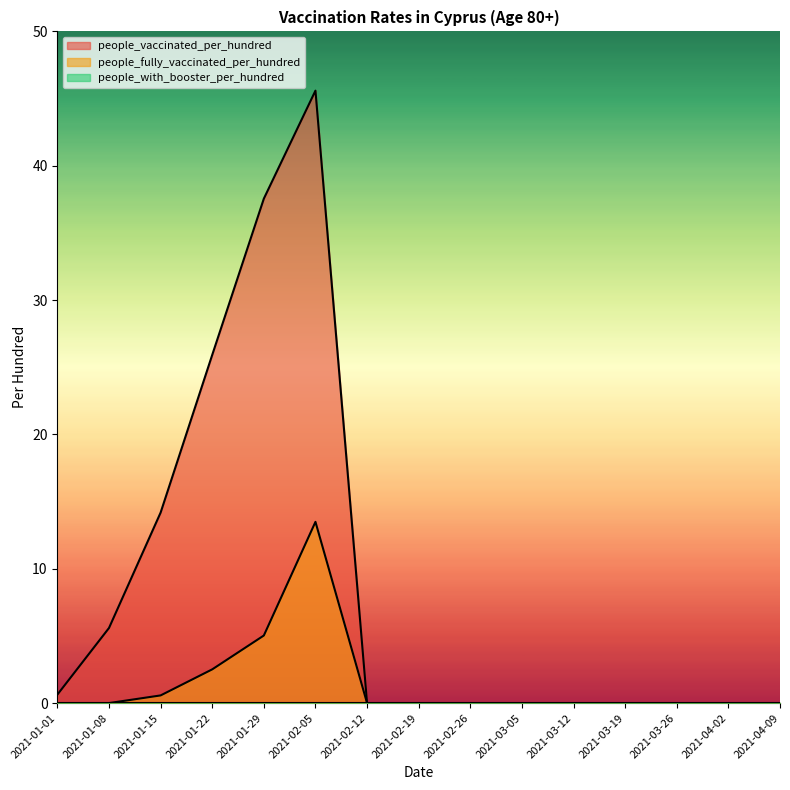

True or false: people_fully_vaccinated_per_hundred and people_vaccinated_per_hundred cross at least once.

False